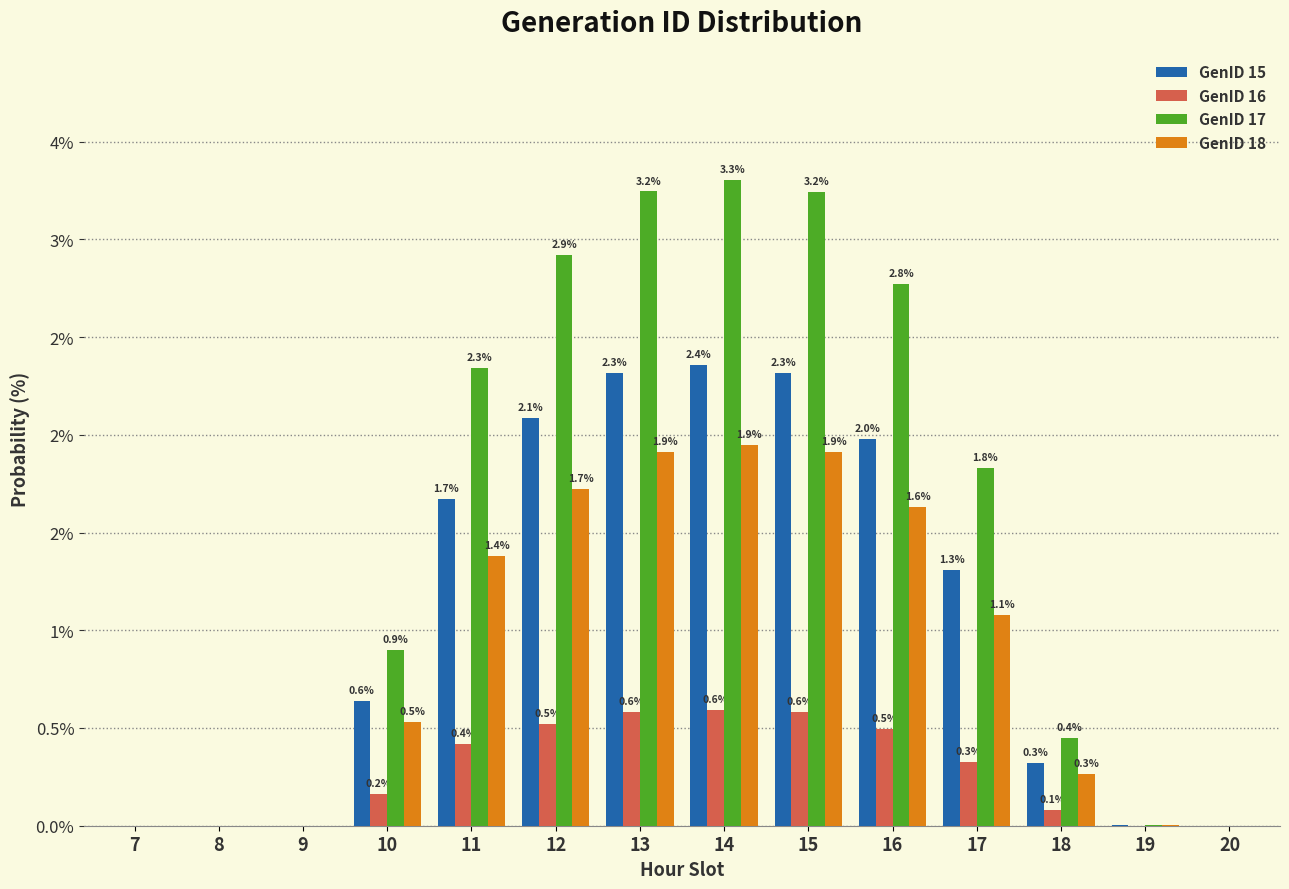

What is the value of the GenID 15 bar at the 12th from the left?

0.3